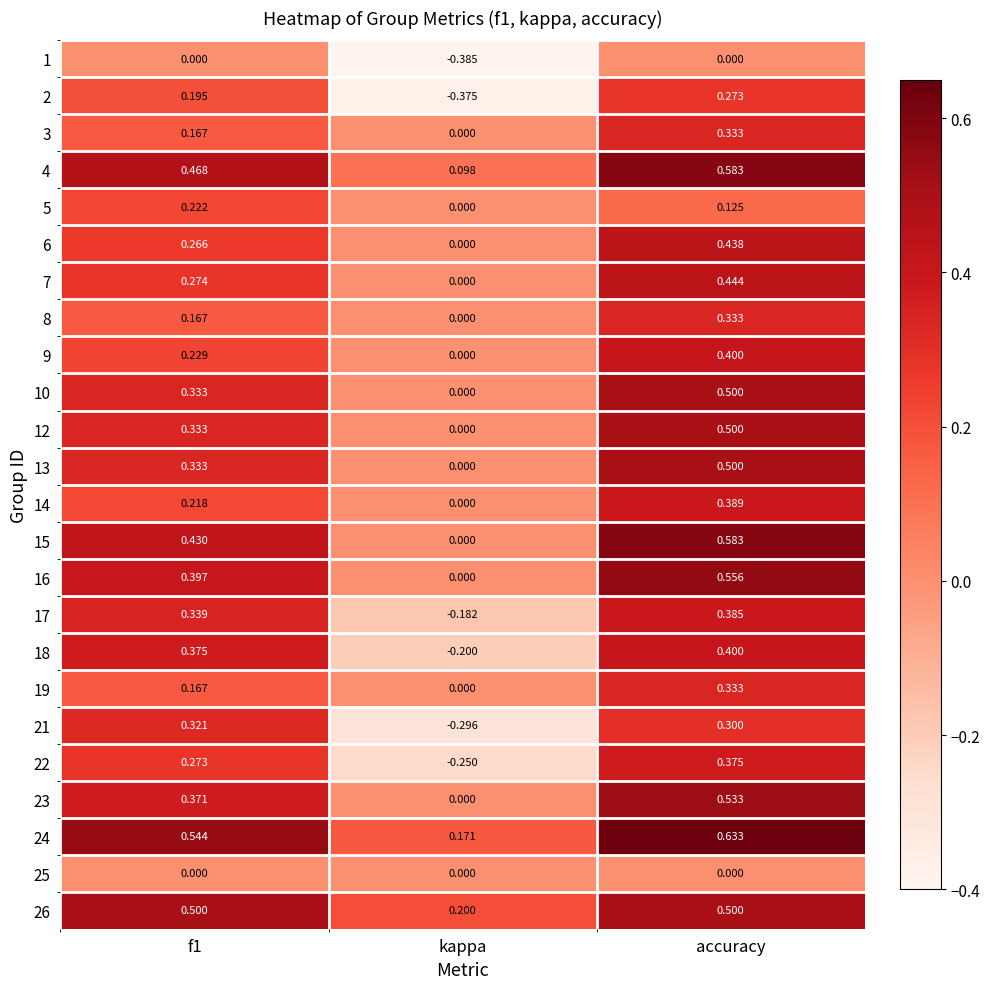

Which category has the highest value across all series?

accuracy